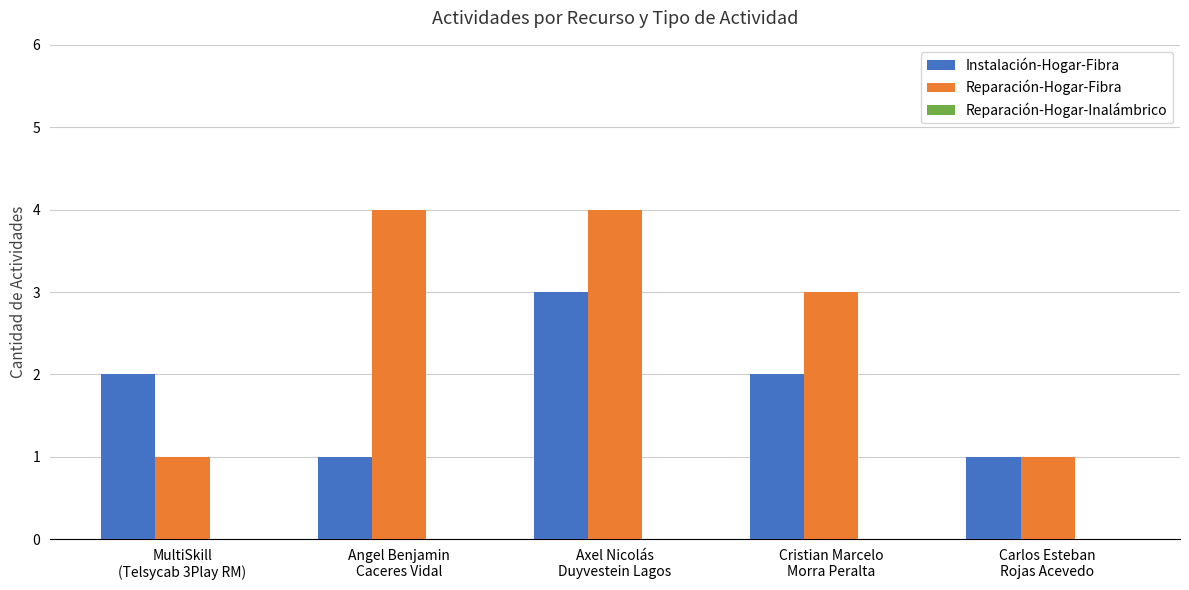

What is the sum of the Reparación-Hogar-Fibra values at Cristian Marcelo
Morra Peralta and Angel Benjamin
Caceres Vidal?

7